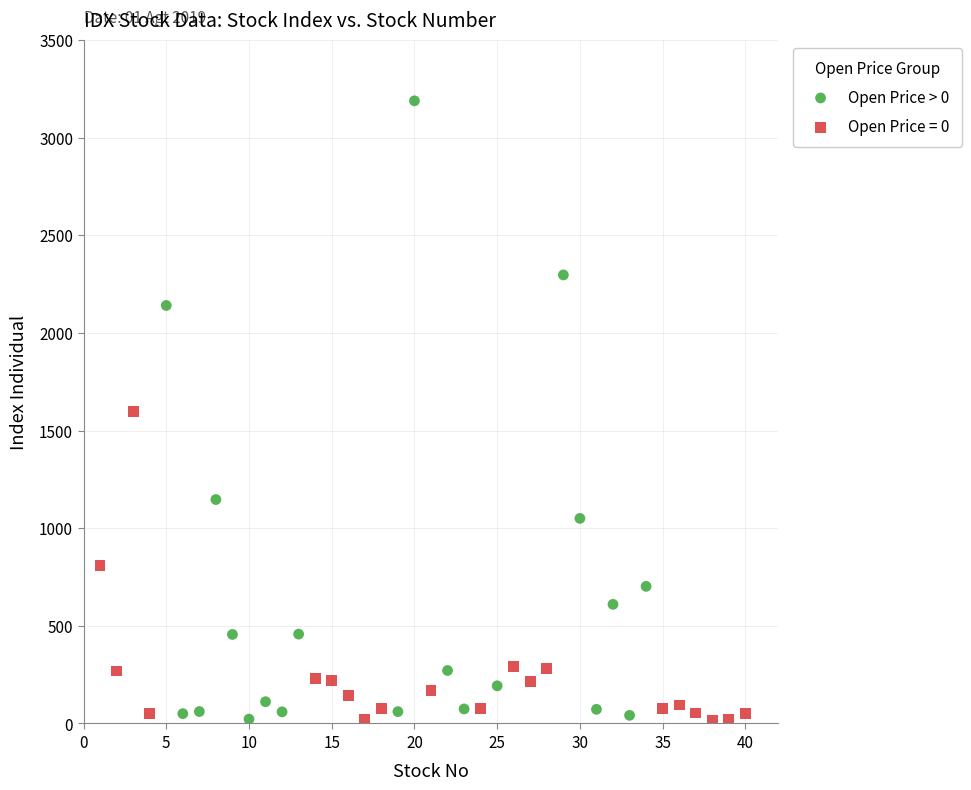

Which series has the widest spread of Y values?

Open Price > 0